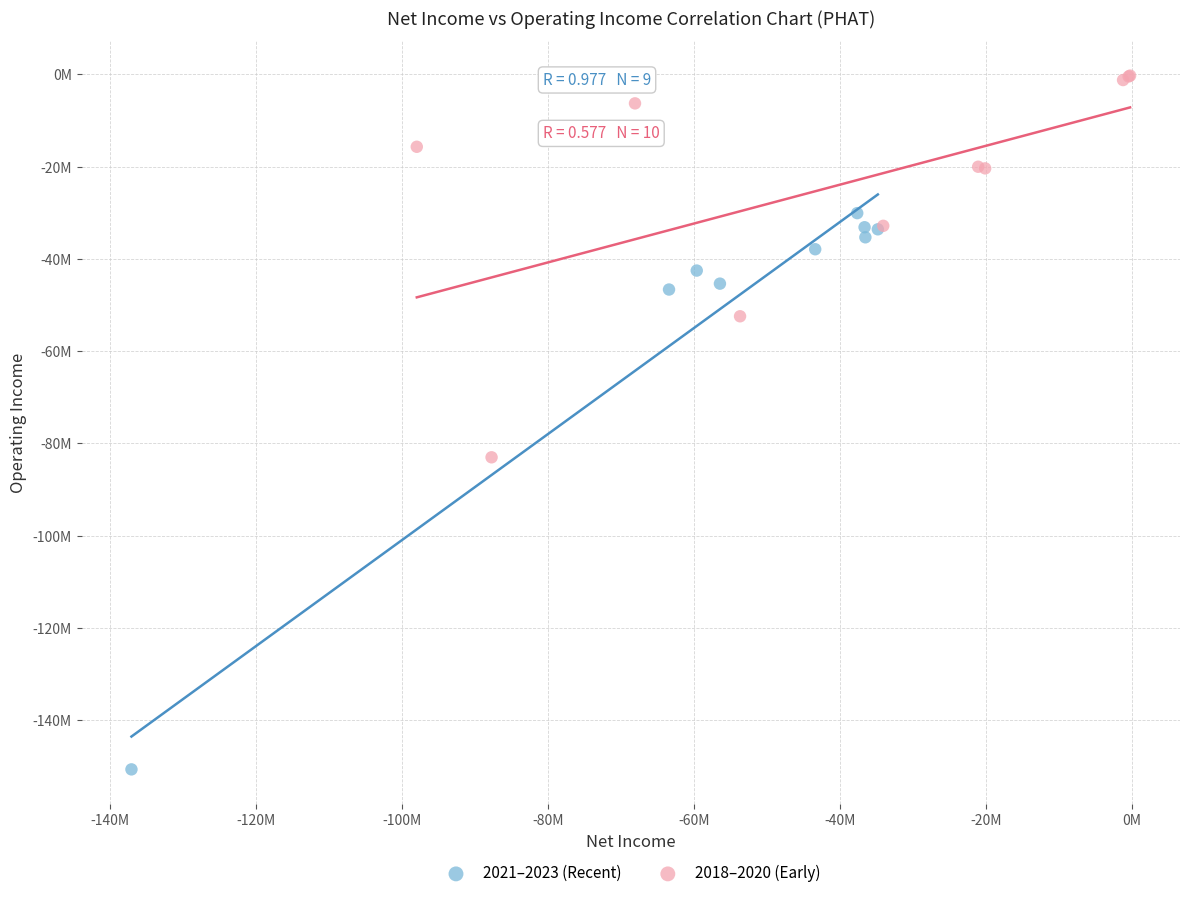

Which series has the largest Y range (max minus min)?

2021–2023 (Recent)